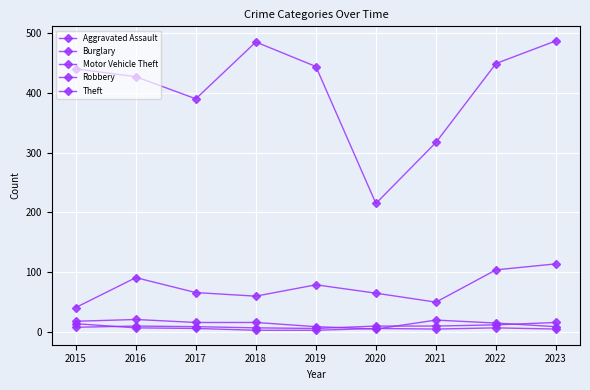

What is the sum of all Burglary values?

129